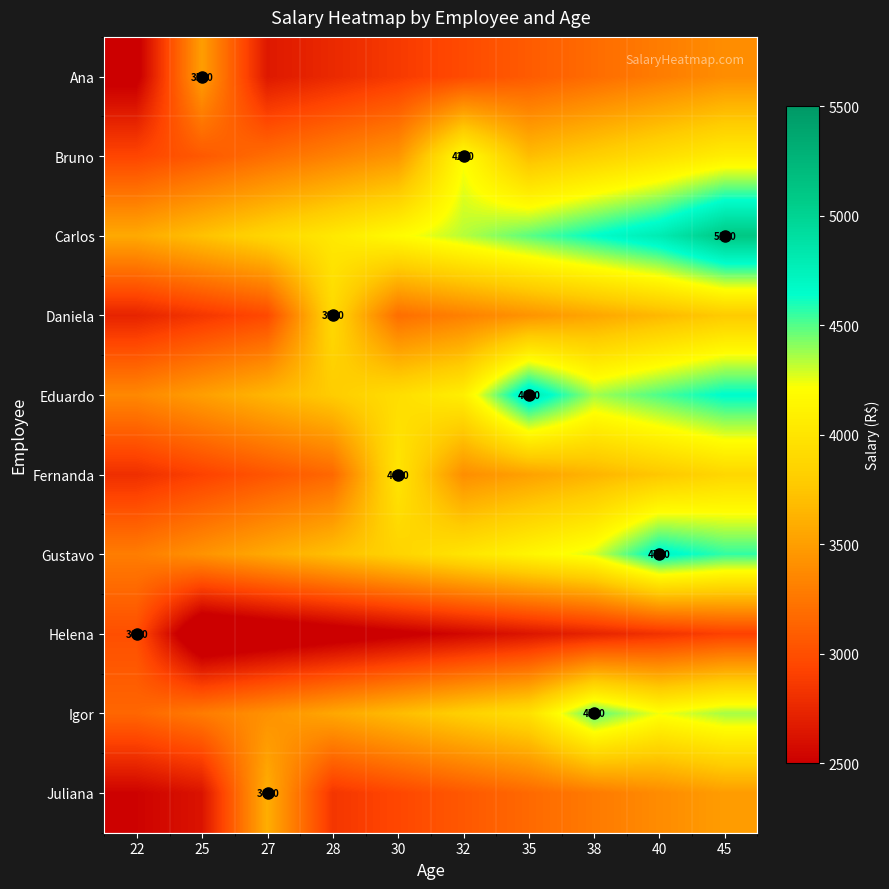

How many values in the Fernanda series are below 3519?

5